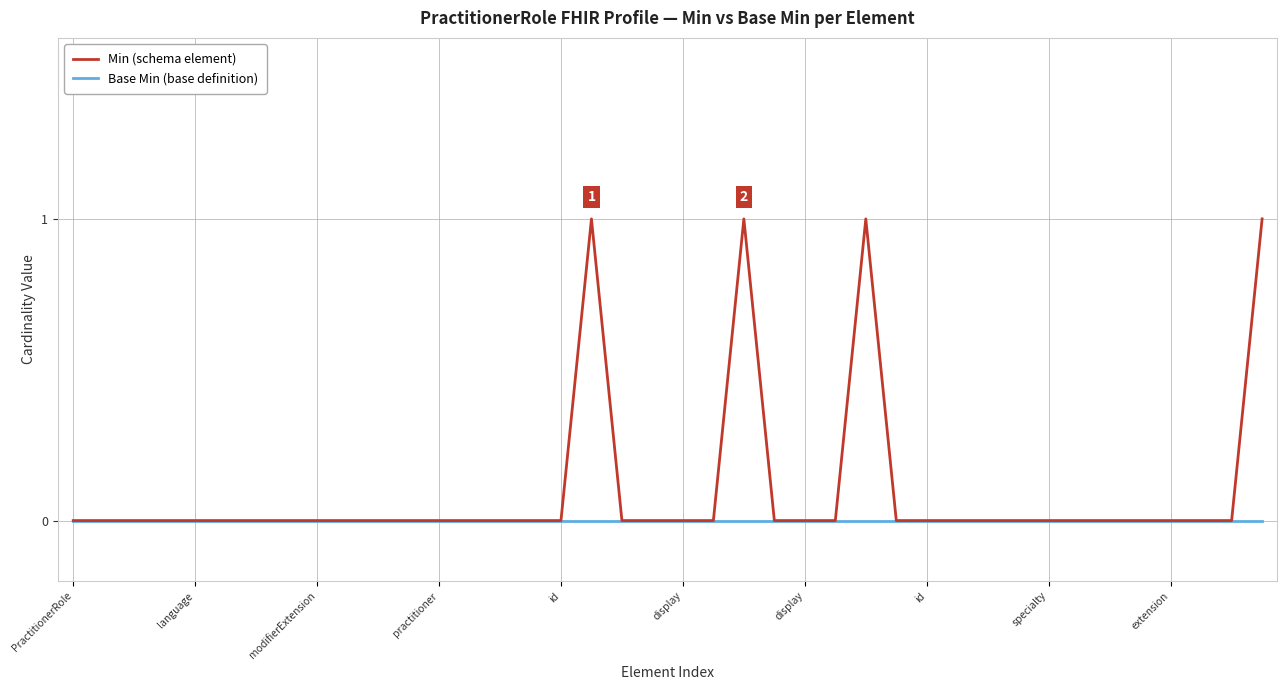

Which series has the widest spread of values?

Min (schema element)